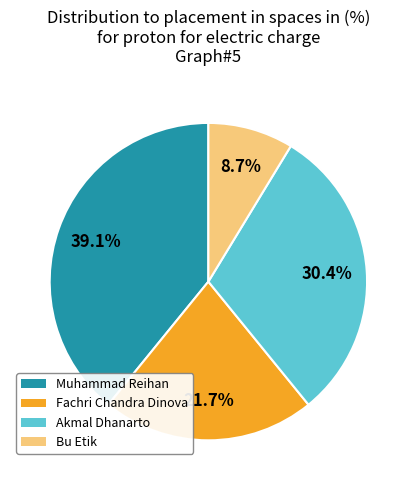

True or false: Akmal Dhanarto accounts for 41% of the total.

False